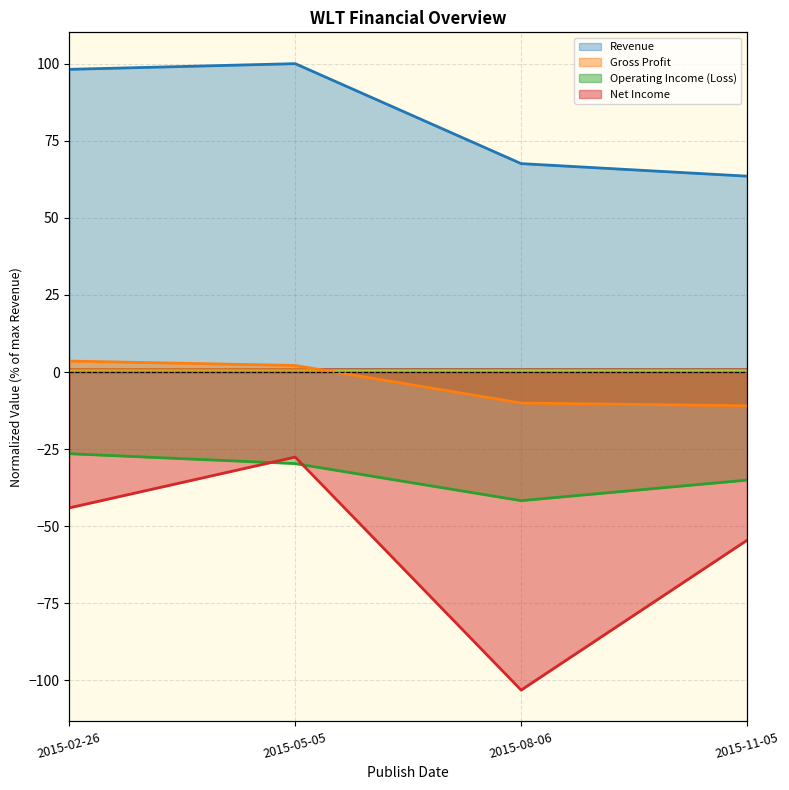

How many interior local valleys does the Operating Income (Loss) series have?

1